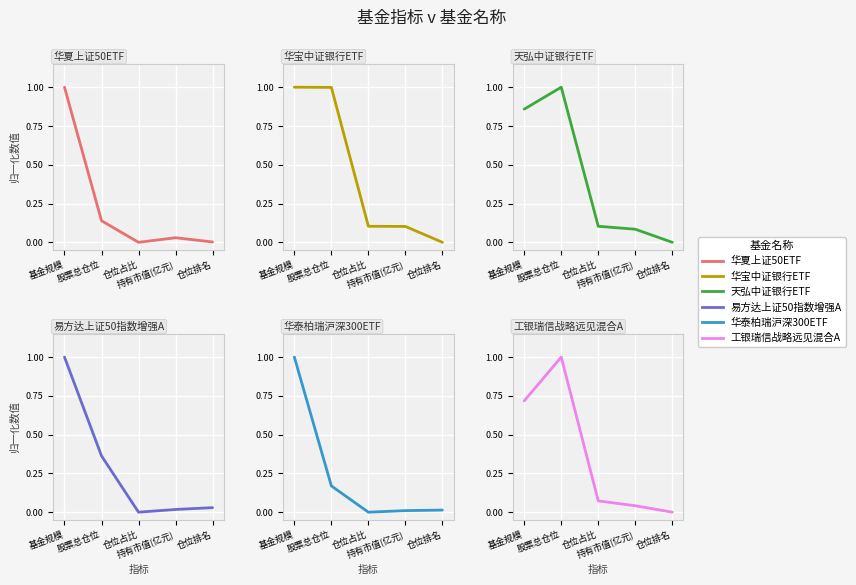

Reading left to right, what are all the values shown in this chart?

华夏上证50ETF: 基金规模=1.0	股票总仓位=0.1	仓位占比=0.0	持有市值(亿元)=0.0	仓位排名=0.0
华宝中证银行ETF: 基金规模=1.0	股票总仓位=1.0	仓位占比=0.1	持有市值(亿元)=0.1	仓位排名=0.0
天弘中证银行ETF: 基金规模=0.9	股票总仓位=1.0	仓位占比=0.1	持有市值(亿元)=0.1	仓位排名=0.0
易方达上证50指数增强A: 基金规模=1.0	股票总仓位=0.4	仓位占比=0.0	持有市值(亿元)=0.0	仓位排名=0.0
华泰柏瑞沪深300ETF: 基金规模=1.0	股票总仓位=0.2	仓位占比=0.0	持有市值(亿元)=0.0	仓位排名=0.0
工银瑞信战略远见混合A: 基金规模=0.7	股票总仓位=1.0	仓位占比=0.1	持有市值(亿元)=0.0	仓位排名=0.0